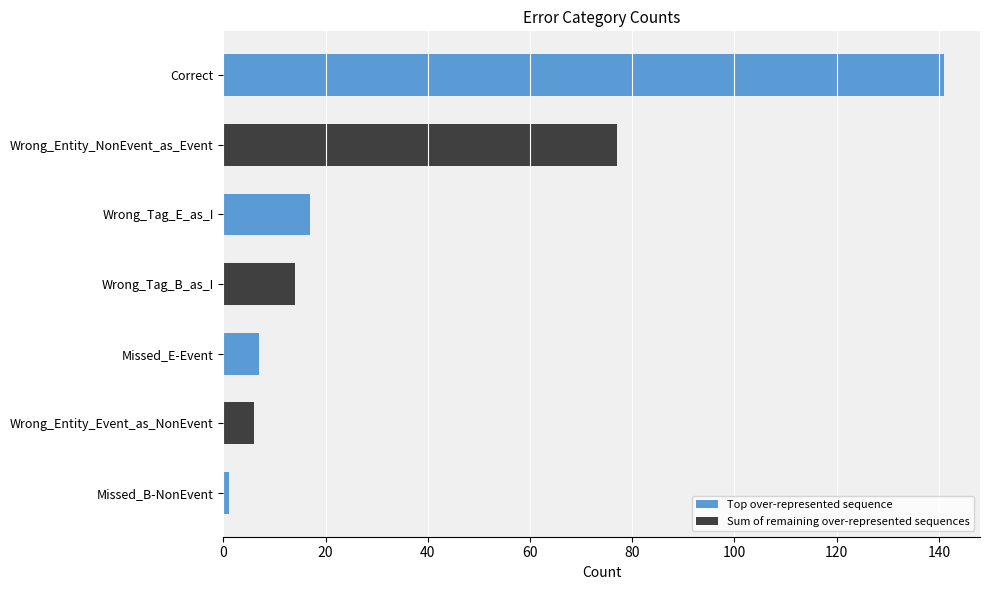

Count the number of data series in this chart.

1